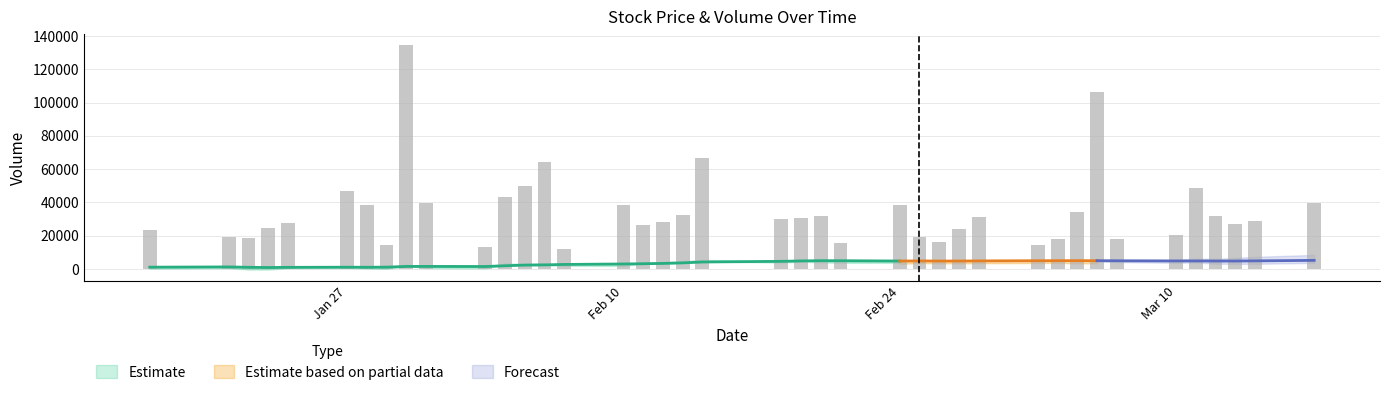

How many groups of bars are there?

40